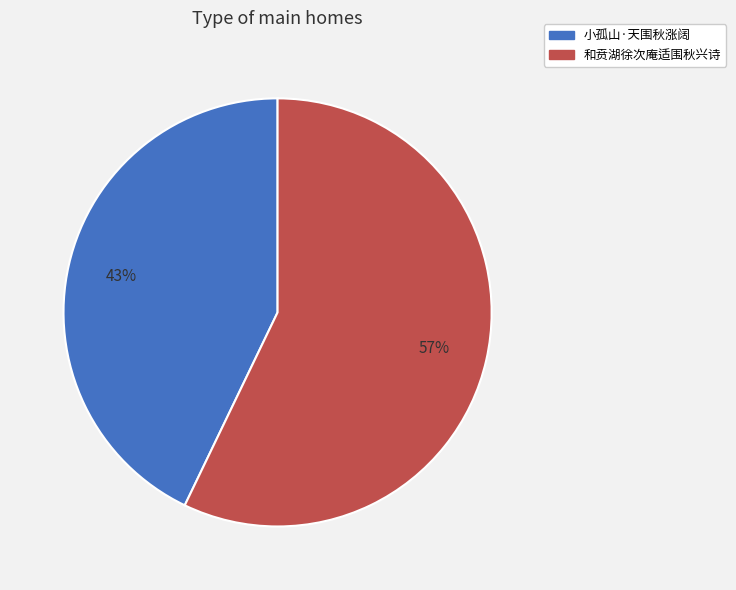

Approximately how many times larger is the value at 小孤山·天围秋涨阔 compared to 和贲湖徐次庵适围秋兴诗?

0.8